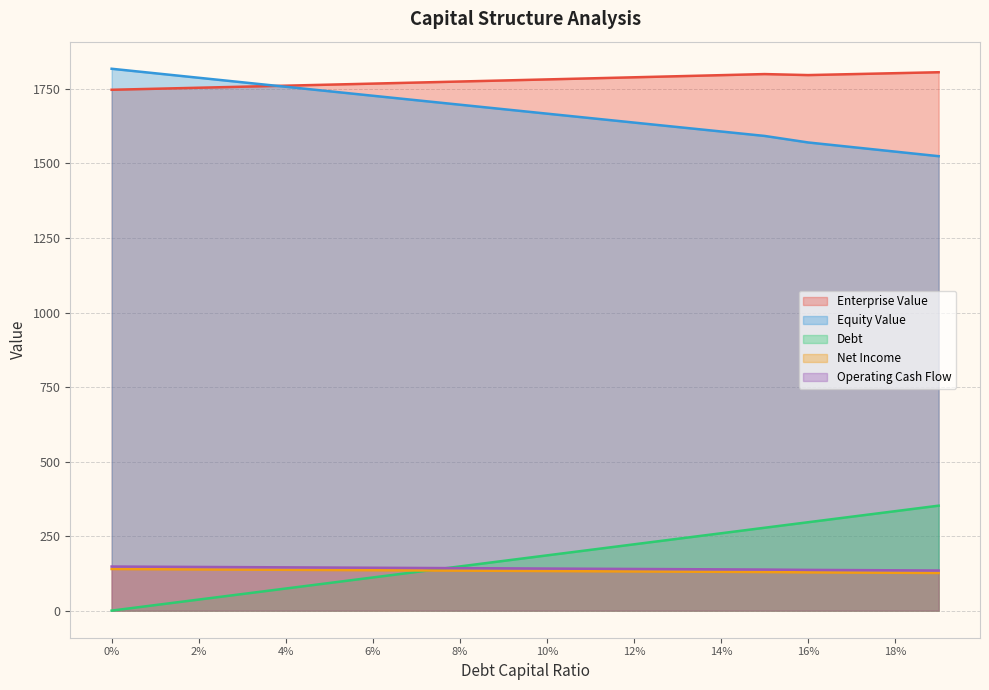

What is the label of the 4th point from the left?

0.03